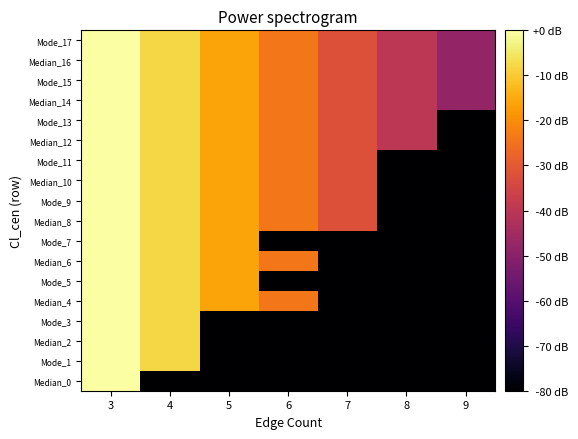

Reading left to right, list all the values displayed in this chart.

Median_0: 3=-0.0	4=-80.0	5=-80.0	6=-80.0	7=-80.0	8=-80.0	9=-80.0
Mode_1: 3=-0.0	4=-8.0	5=-80.0	6=-80.0	7=-80.0	8=-80.0	9=-80.0
Median_2: 3=-0.0	4=-8.0	5=-80.0	6=-80.0	7=-80.0	8=-80.0	9=-80.0
Mode_3: 3=-0.0	4=-8.0	5=-80.0	6=-80.0	7=-80.0	8=-80.0	9=-80.0
Median_4: 3=-0.0	4=-8.0	5=-16.0	6=-24.0	7=-80.0	8=-80.0	9=-80.0
Mode_5: 3=-0.0	4=-8.0	5=-16.0	6=-80.0	7=-80.0	8=-80.0	9=-80.0
Median_6: 3=-0.0	4=-8.0	5=-16.0	6=-24.0	7=-80.0	8=-80.0	9=-80.0
Mode_7: 3=-0.0	4=-8.0	5=-16.0	6=-80.0	7=-80.0	8=-80.0	9=-80.0
Median_8: 3=-0.0	4=-8.0	5=-16.0	6=-24.0	7=-32.0	8=-80.0	9=-80.0
Mode_9: 3=-0.0	4=-8.0	5=-16.0	6=-24.0	7=-32.0	8=-80.0	9=-80.0
Median_10: 3=-0.0	4=-8.0	5=-16.0	6=-24.0	7=-32.0	8=-80.0	9=-80.0
Mode_11: 3=-0.0	4=-8.0	5=-16.0	6=-24.0	7=-32.0	8=-80.0	9=-80.0
Median_12: 3=-0.0	4=-8.0	5=-16.0	6=-24.0	7=-32.0	8=-40.0	9=-80.0
Mode_13: 3=-0.0	4=-8.0	5=-16.0	6=-24.0	7=-32.0	8=-40.0	9=-80.0
Median_14: 3=-0.0	4=-8.0	5=-16.0	6=-24.0	7=-32.0	8=-40.0	9=-48.0
Mode_15: 3=-0.0	4=-8.0	5=-16.0	6=-24.0	7=-32.0	8=-40.0	9=-48.0
Median_16: 3=-0.0	4=-8.0	5=-16.0	6=-24.0	7=-32.0	8=-40.0	9=-48.0
Mode_17: 3=-0.0	4=-8.0	5=-16.0	6=-24.0	7=-32.0	8=-40.0	9=-48.0